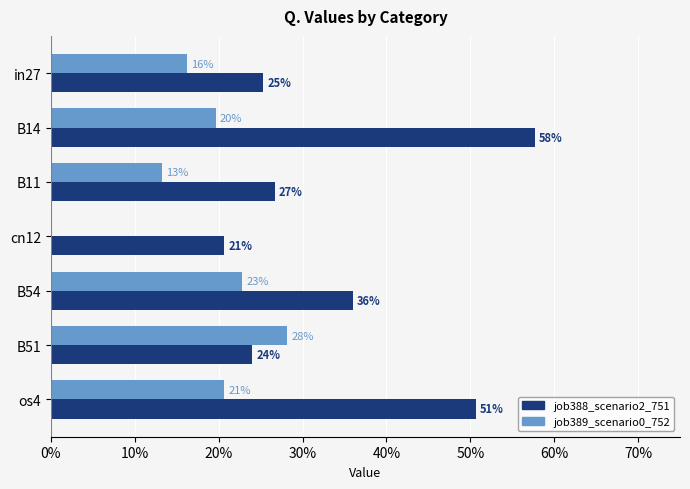

What are all the series names shown in the legend?

job388_scenario2_751, job389_scenario0_752